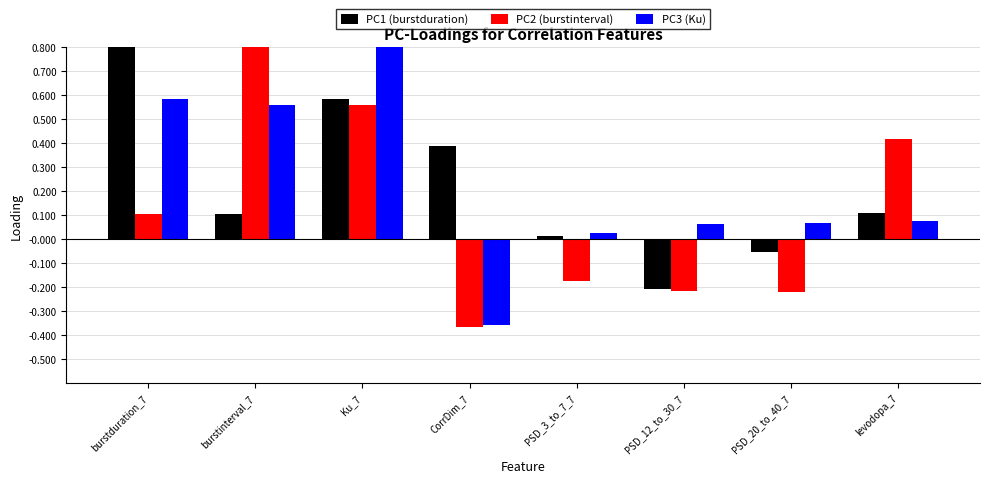

What is the label of the 2nd bar from the left?

burstinterval_7